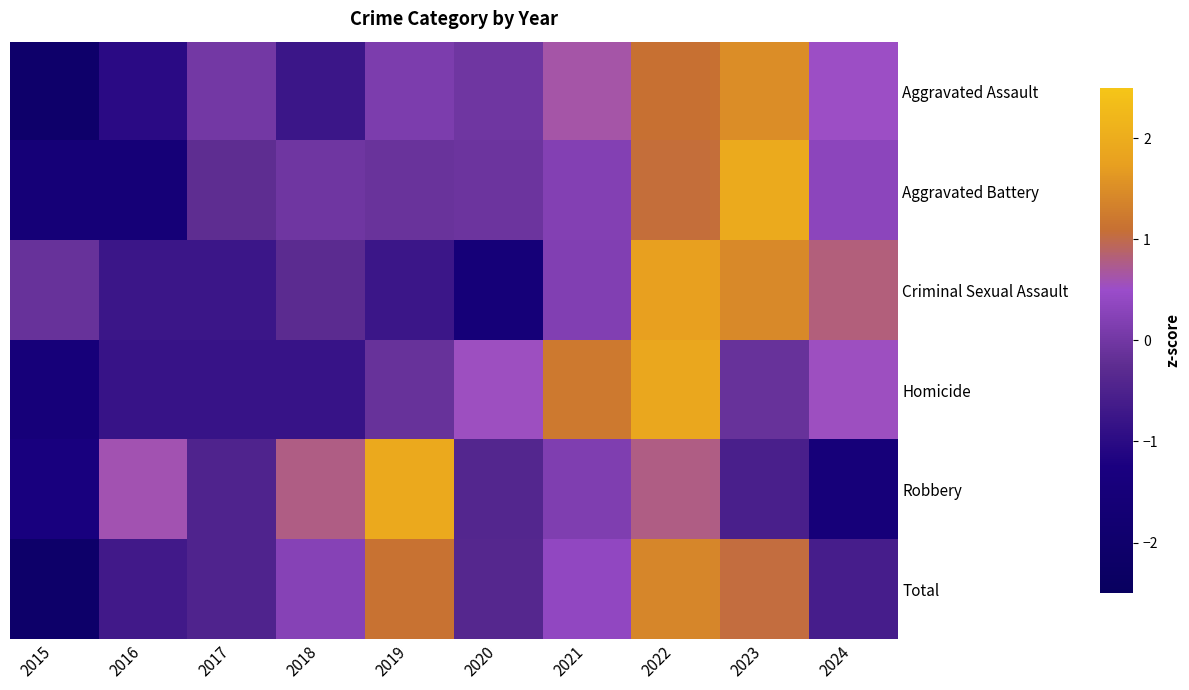

What is the spread (max minus min) of values at 2024?

2.3